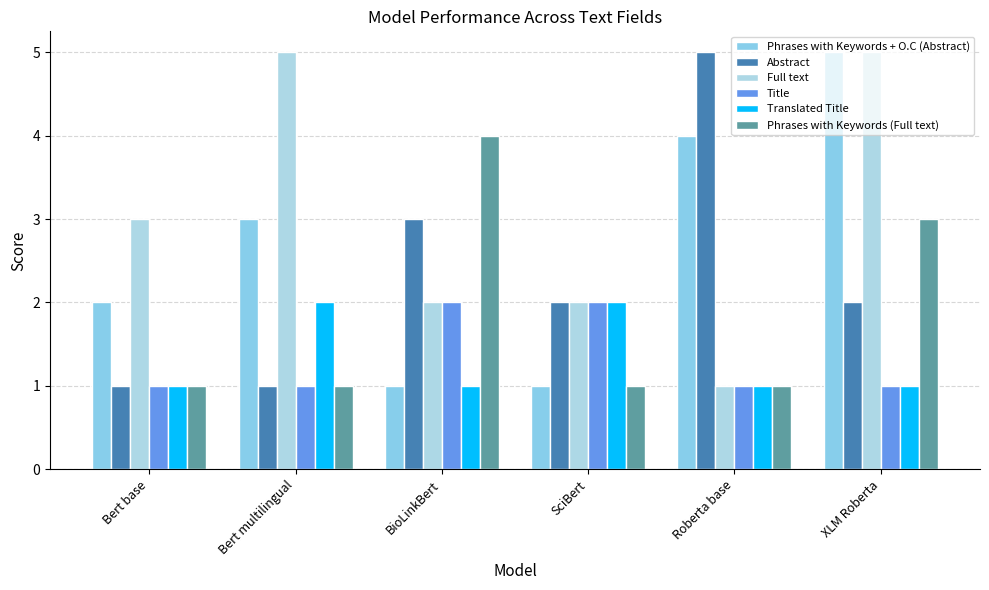

Does the chart contain stacked bars?

No